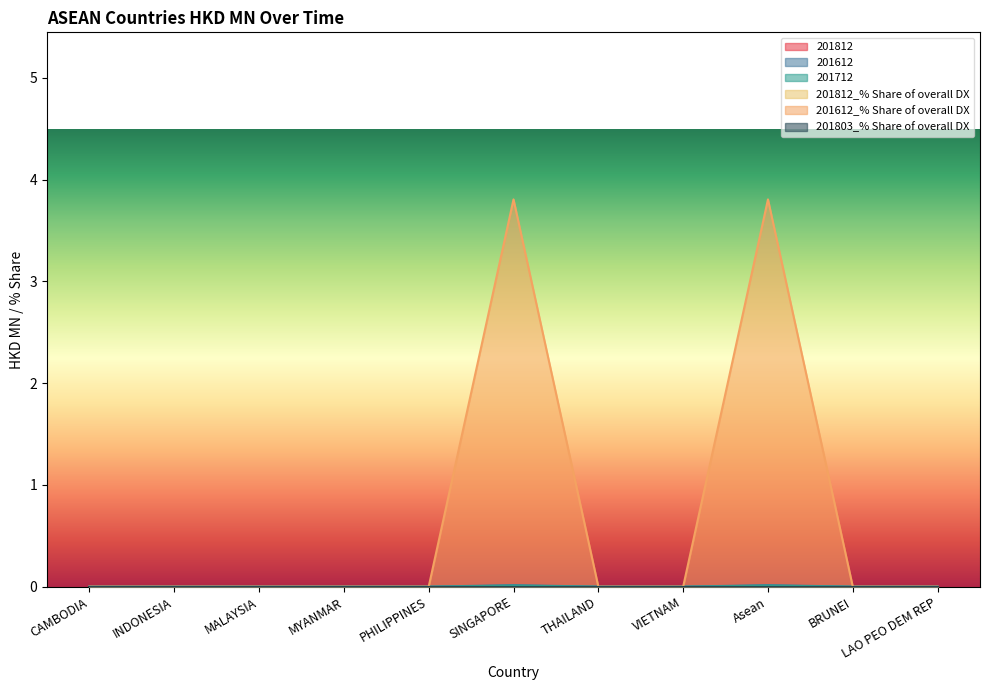

At INDONESIA, list the series in order from smallest to largest.

201612, 201712, 201612_% Share of overall DX